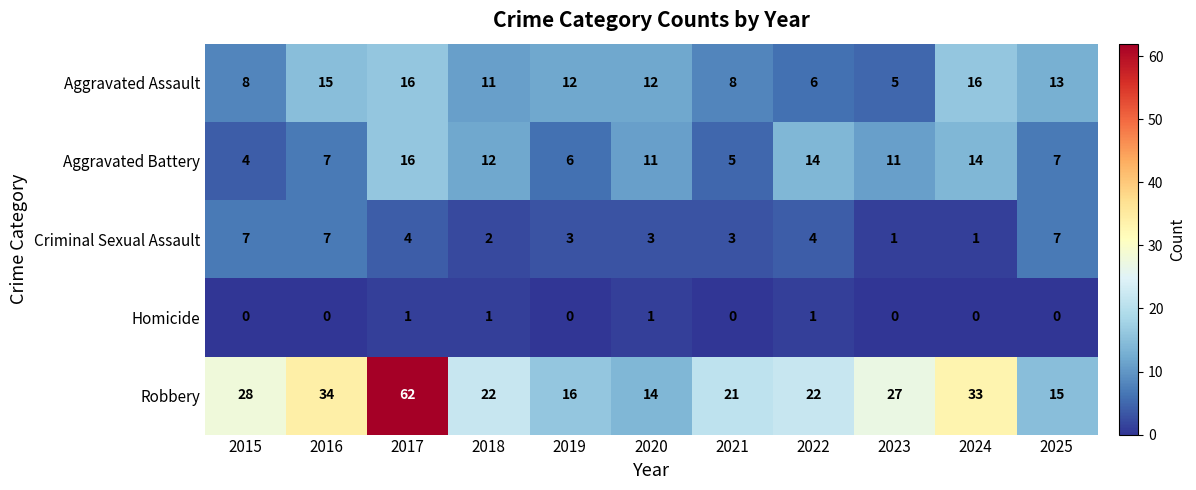

How many distinct data groups are displayed?

5